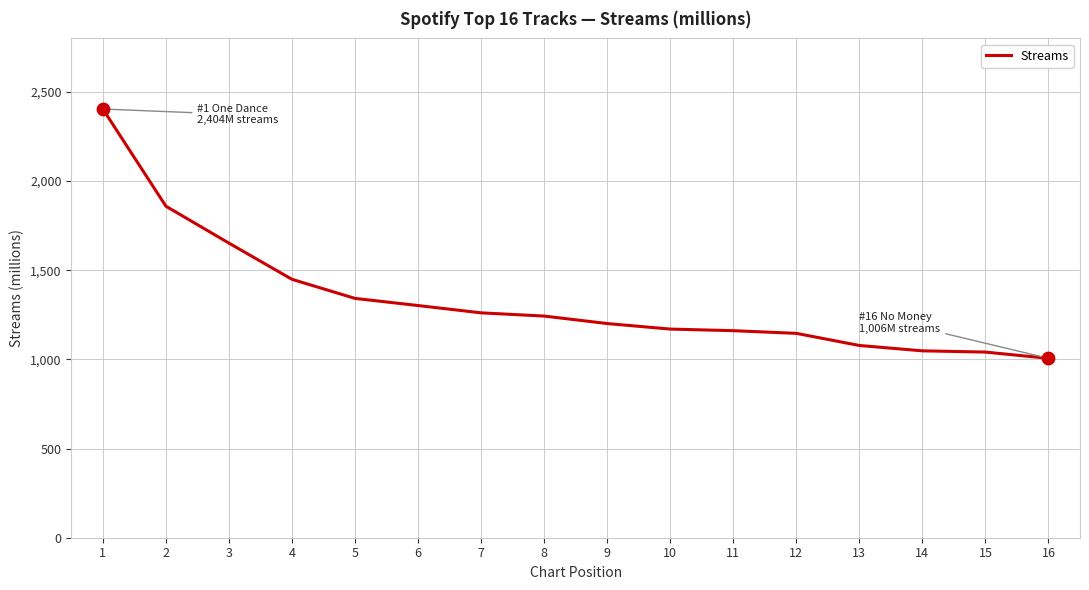

Approximately how many times larger is the value at 1 compared to 11?

2.1